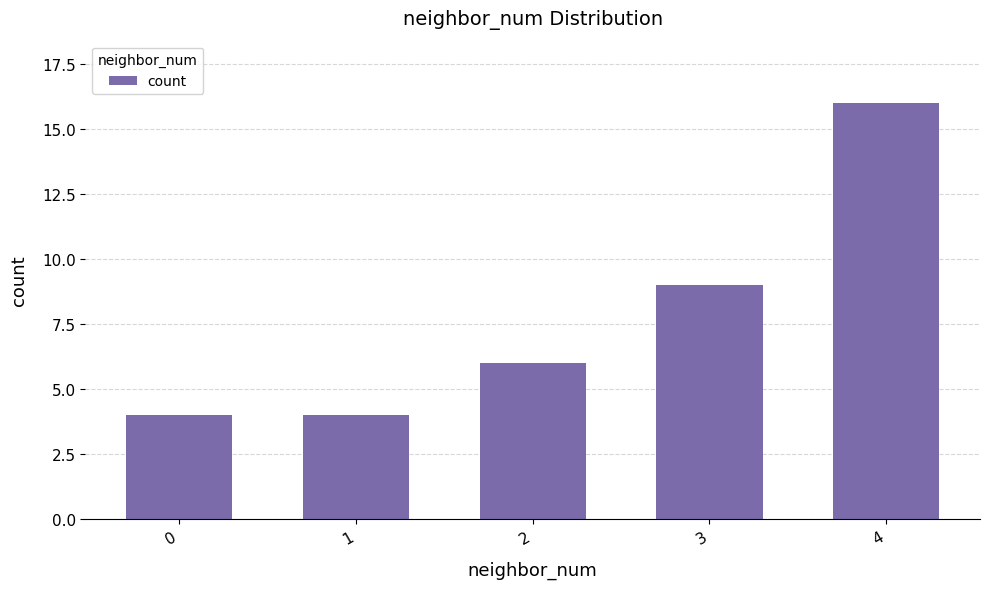

What is the value of the 1st bar from the left?

4